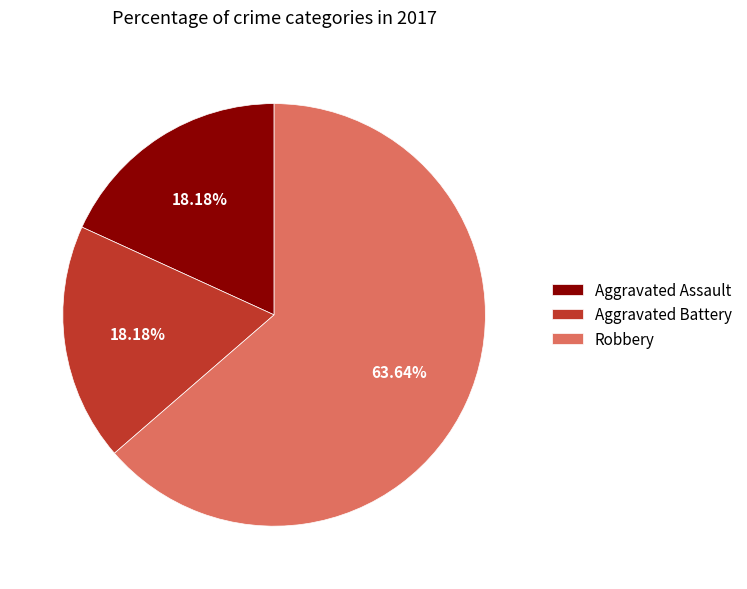

Between Aggravated Battery and Robbery, which is larger?

Robbery